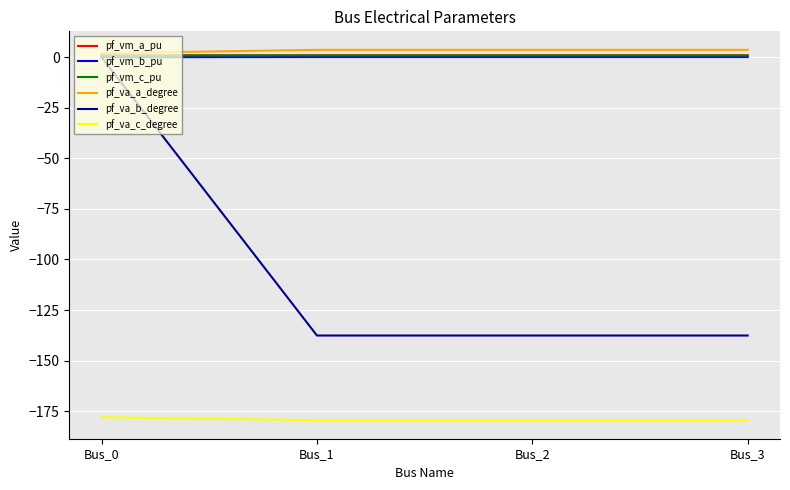

Which series has the widest spread of values?

pf_va_b_degree